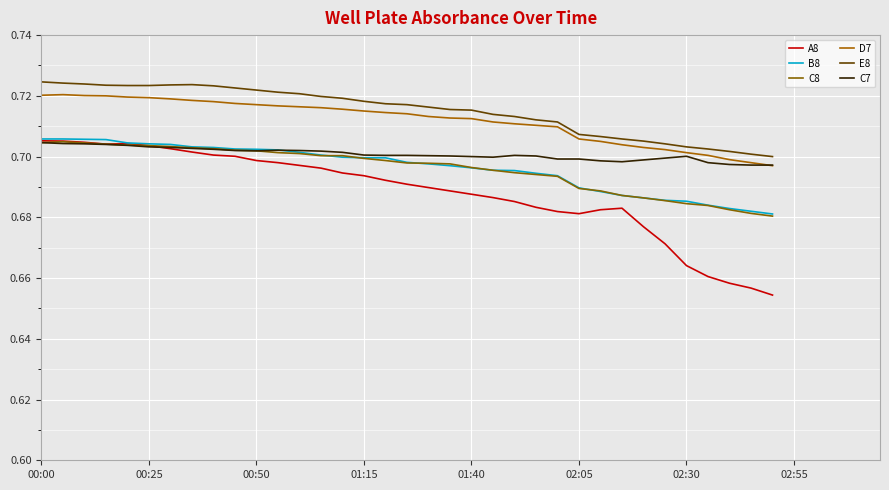

True or false: E8 and C7 intersect in this chart.

False